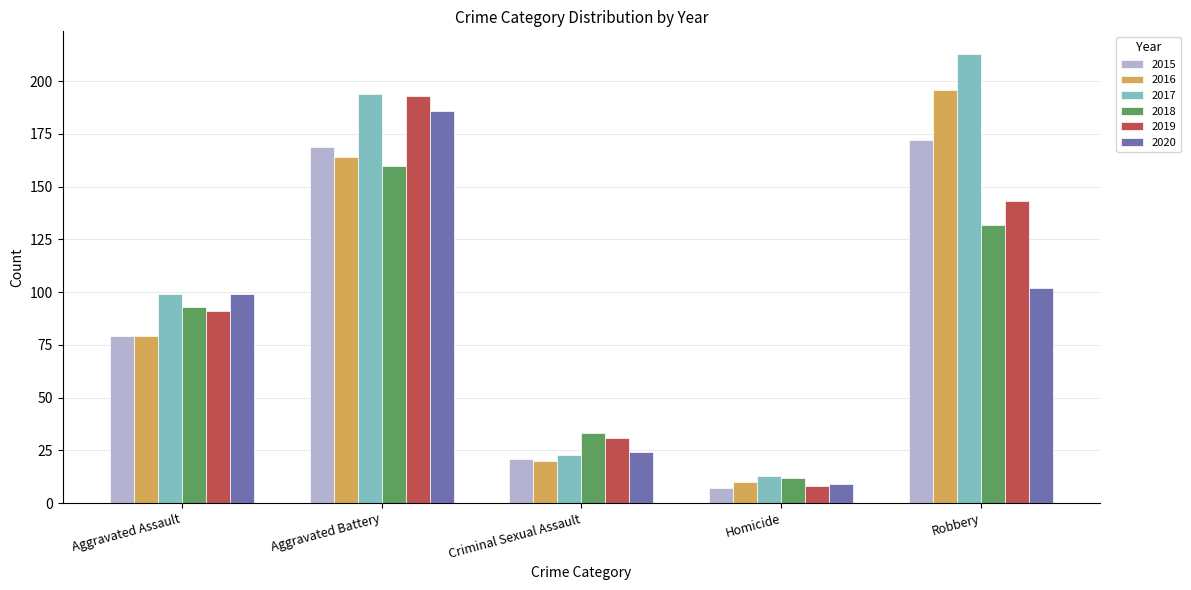

What is the label of the 2nd bar from the left?

Aggravated Battery